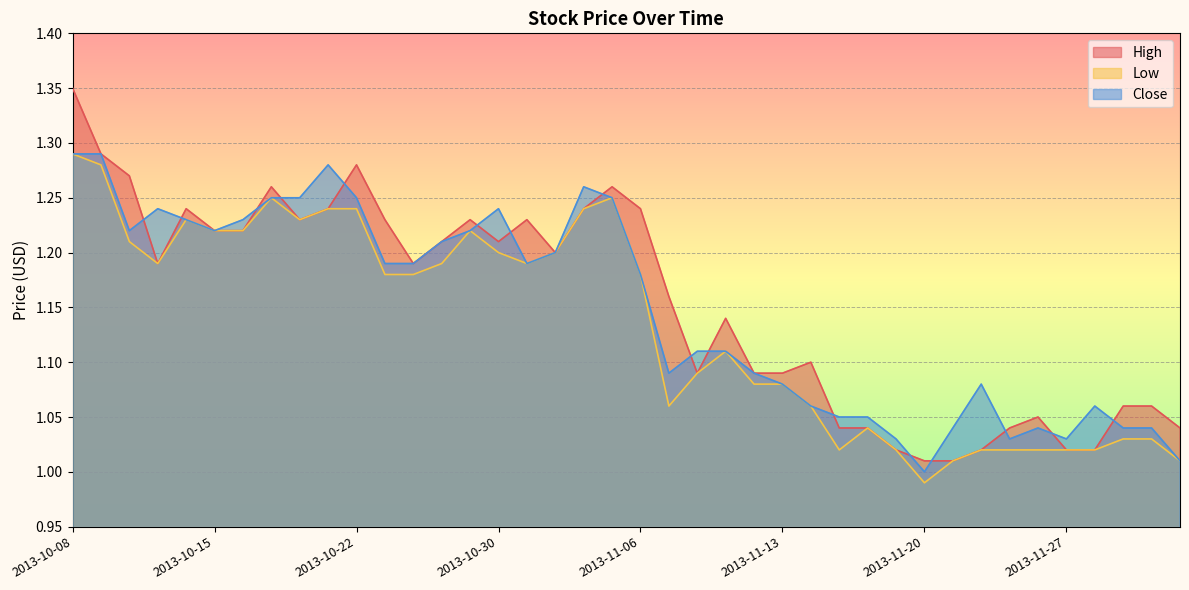

Where does the Low series first go above 1?

2013-10-08